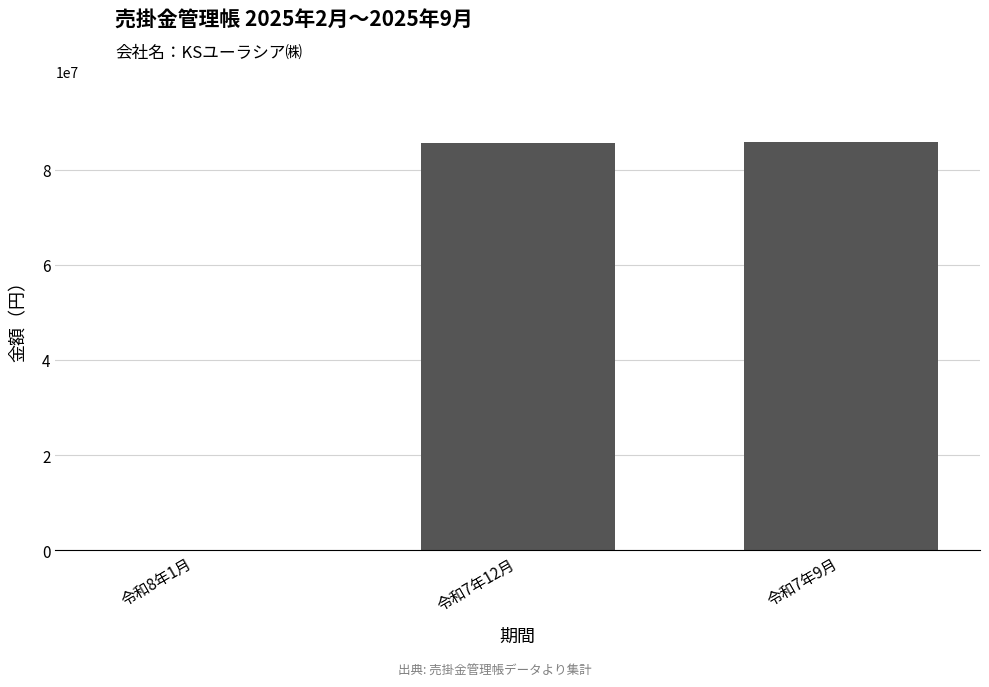

Count the number of categories in the chart.

3